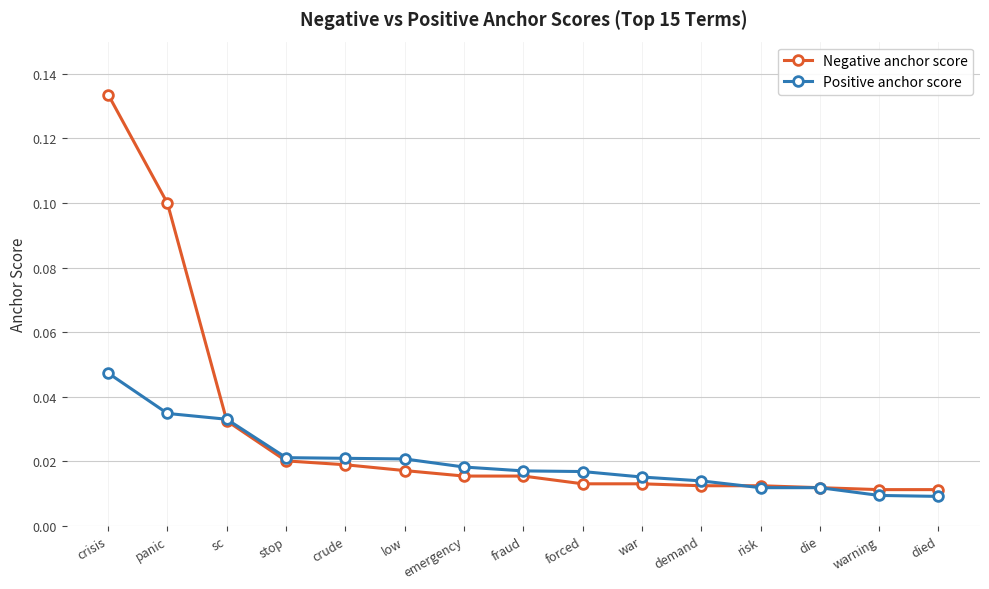

The value of Negative anchor score at crisis is 0.1. True or false?

True